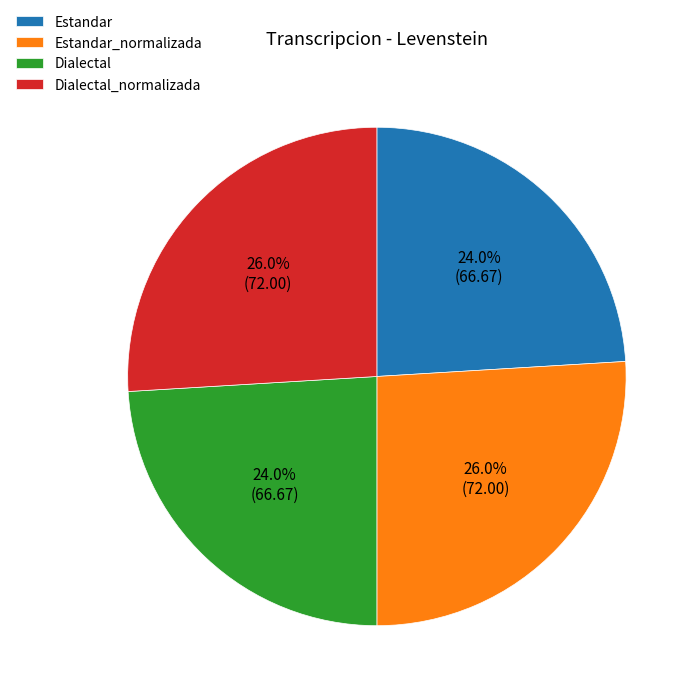

To the nearest percent, what is the combined percentage of Estandar and Estandar_normalizada?

50%